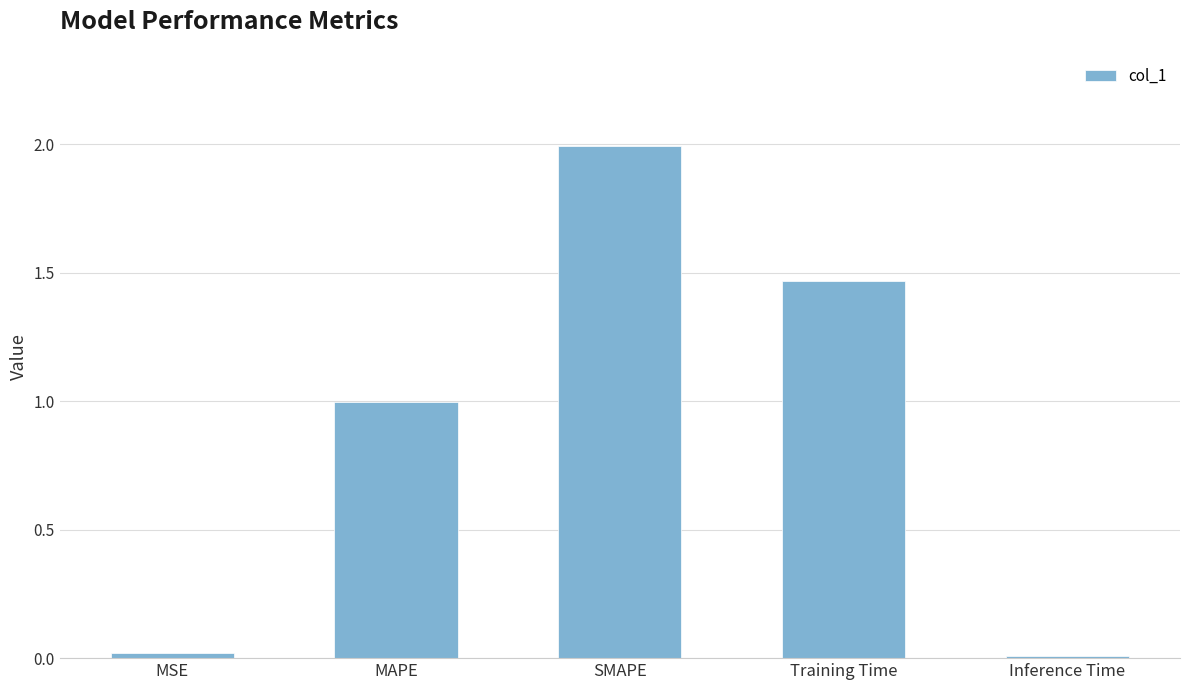

What is the greatest value displayed?

2.0